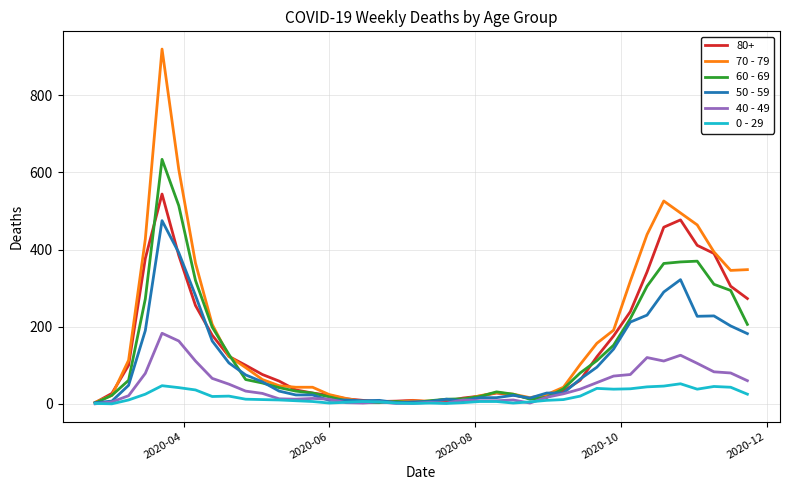

Which series has the widest spread of values?

70 - 79